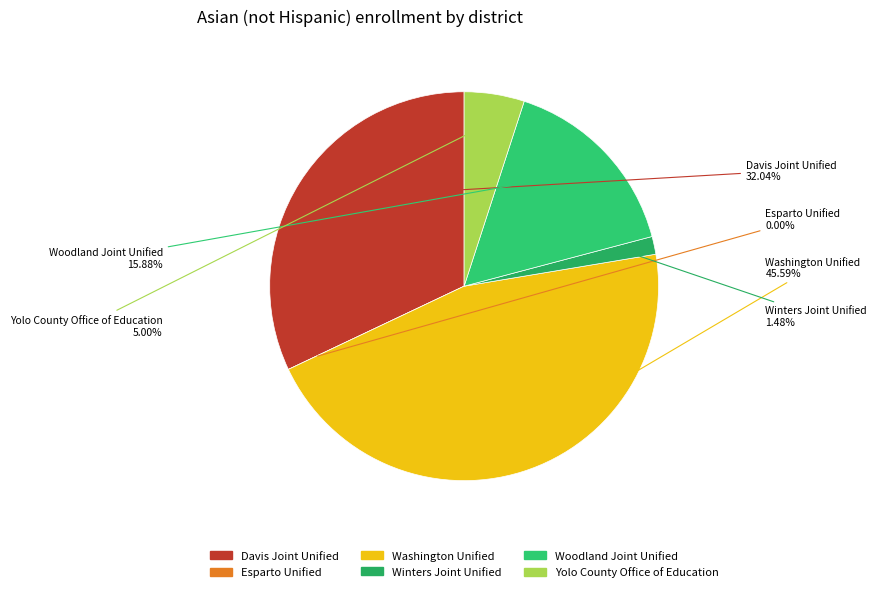

Does Winters Joint Unified account for over 50% of the chart?

No